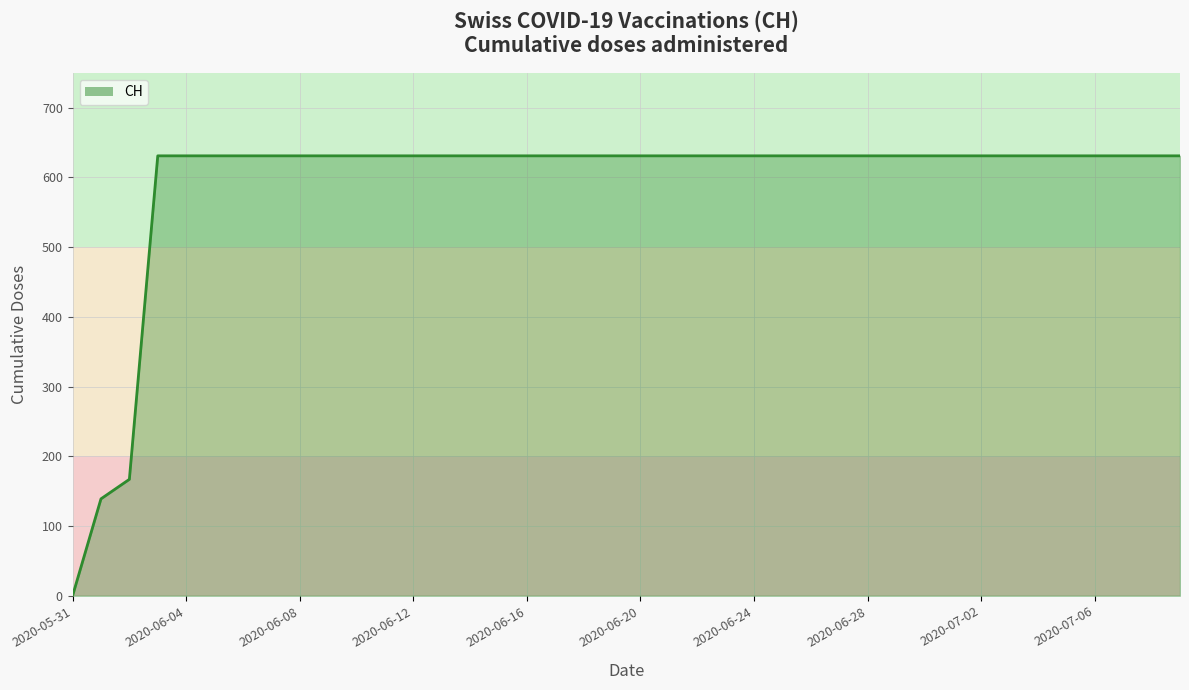

Approximately how many times larger is the value at 30 compared to 34?

1.0